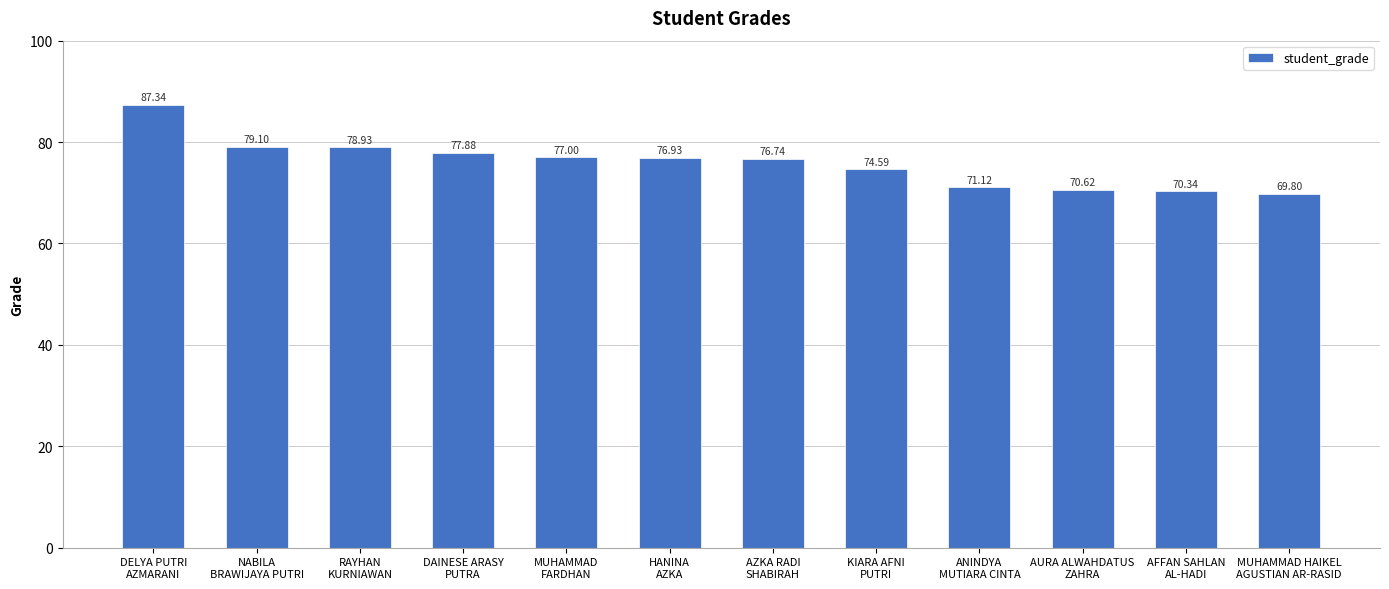

Reading left to right, list all the values displayed in this chart.

87.3	79.1	78.9	77.9	77.0	76.9	76.7	74.6	71.1	70.6	70.3	69.8